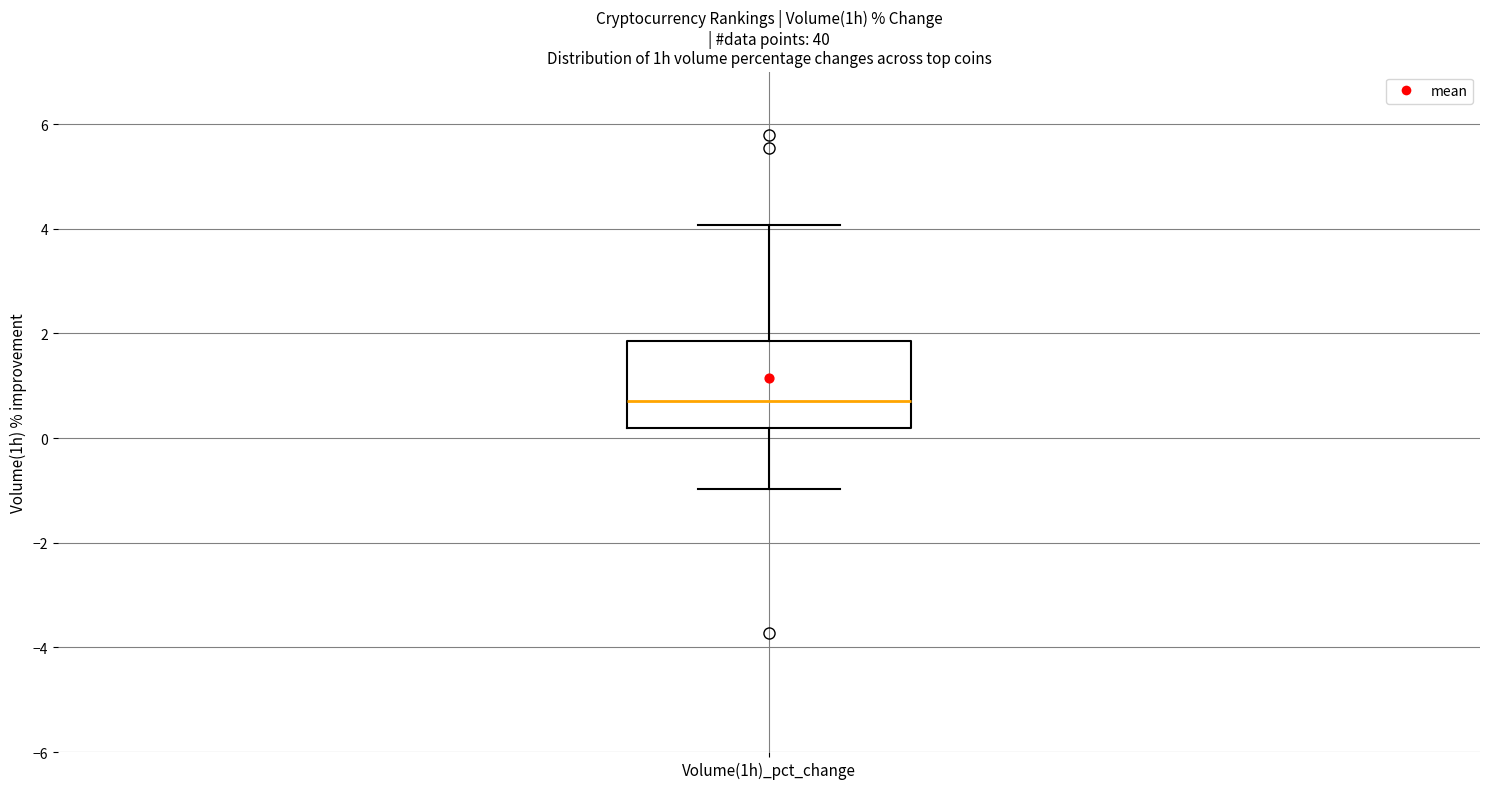

Transcribe this box plot: give where the median line is, the range the box spans, and where the two whiskers end, as read against the y-axis. The values are not printed on the chart, so give them approximately, as read against the axis.

median 0.8, box 0.2 to 1.8, whiskers -1.0 to 4.0